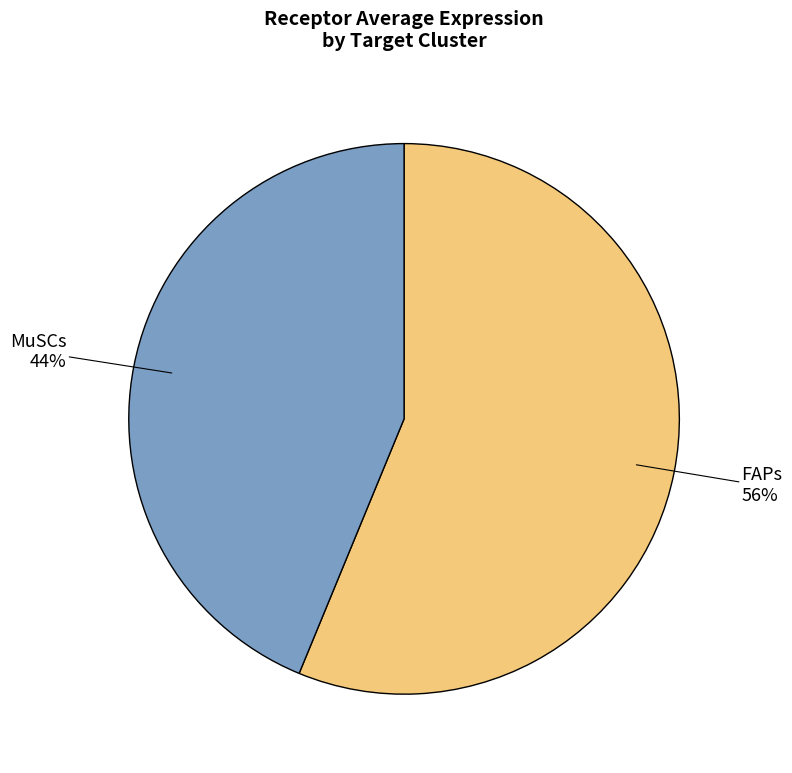

True or false: FAPs accounts for 56% of the total.

True